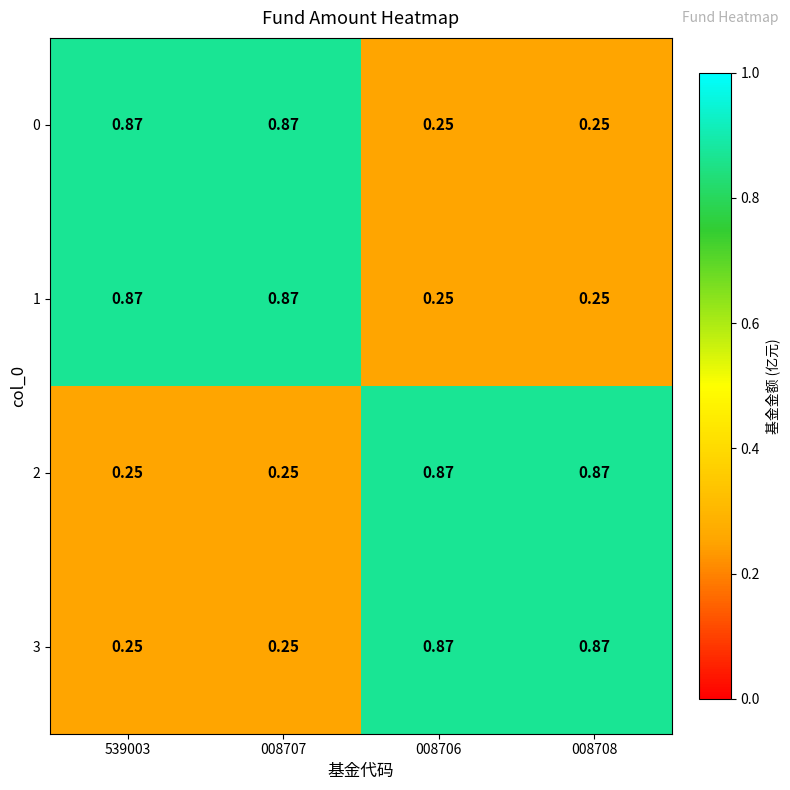

Is the value of 1 at 008706 greater than the value of 2 at 008706?

No